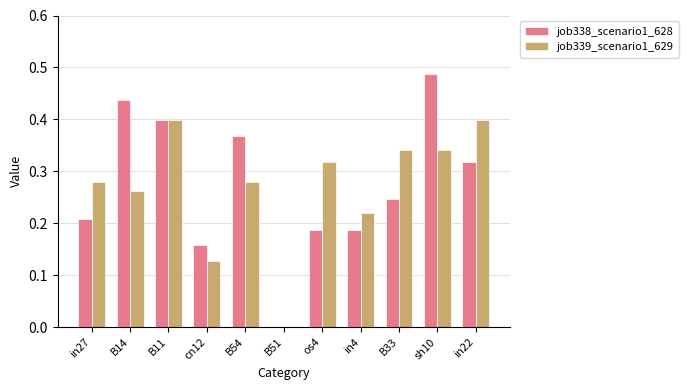

How many series are shown in this chart?

2